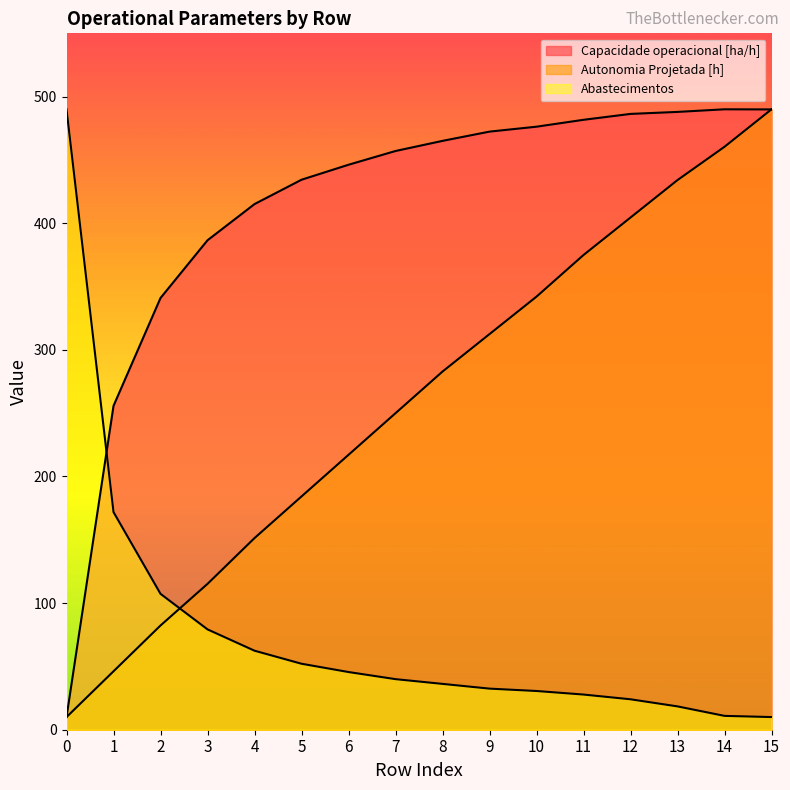

Reading left to right, extract all data points from this chart.

Capacidade operacional [ha/h]: 10.0	255.8	341.0	386.6	415.1	434.4	446.2	457.1	465.1	472.4	476.3	481.7	486.4	487.9	490.0	489.9
Autonomia Projetada [h]: 10.0	46.2	82.3	115.2	151.4	184.2	217.1	250.0	282.9	312.5	342.1	374.9	404.5	434.1	460.4	490.0
Abastecimentos: 490.0	171.9	107.3	79.2	62.4	52.1	45.6	39.9	36.2	32.5	30.6	27.8	24.0	18.4	10.9	10.0